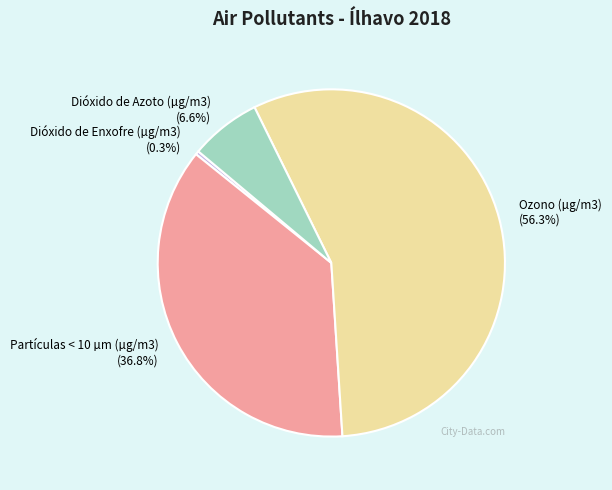

Does any single category account for the majority?

Yes